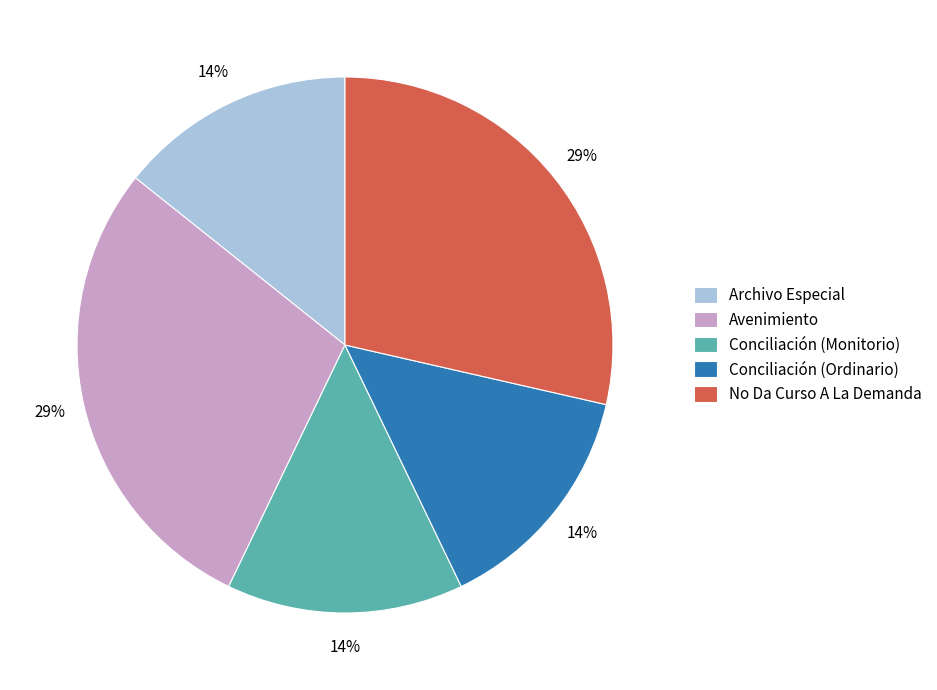

To the nearest percent, what is the average slice percentage?

20%